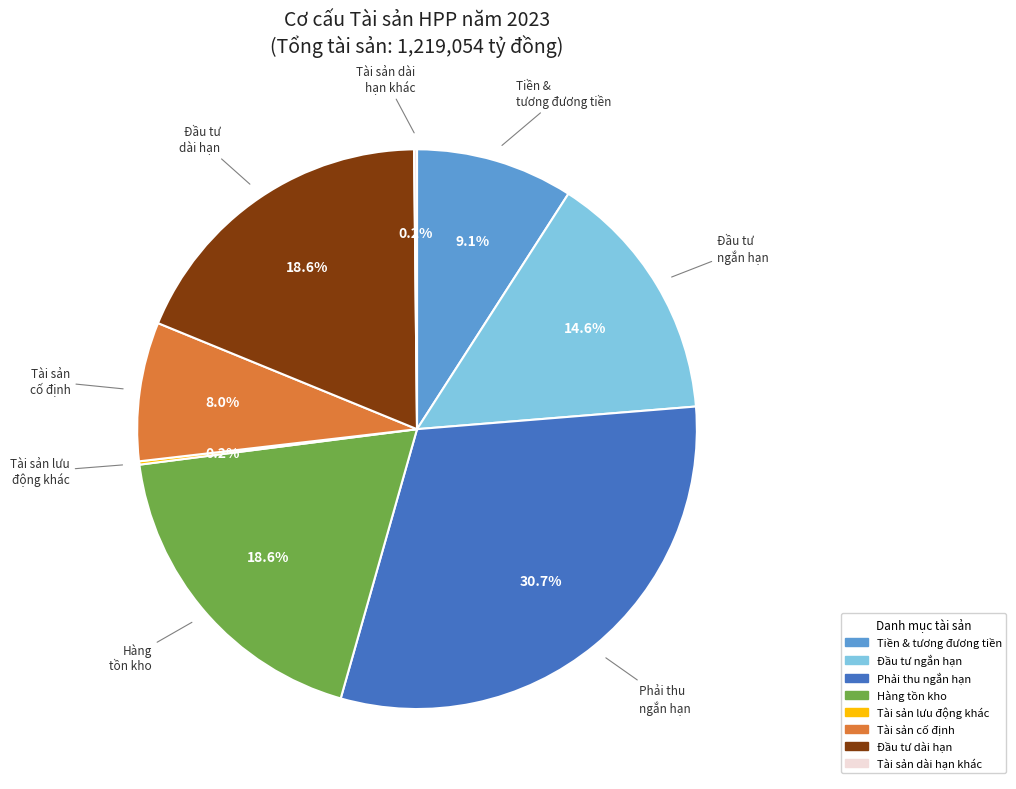

Does any single category account for the majority?

No